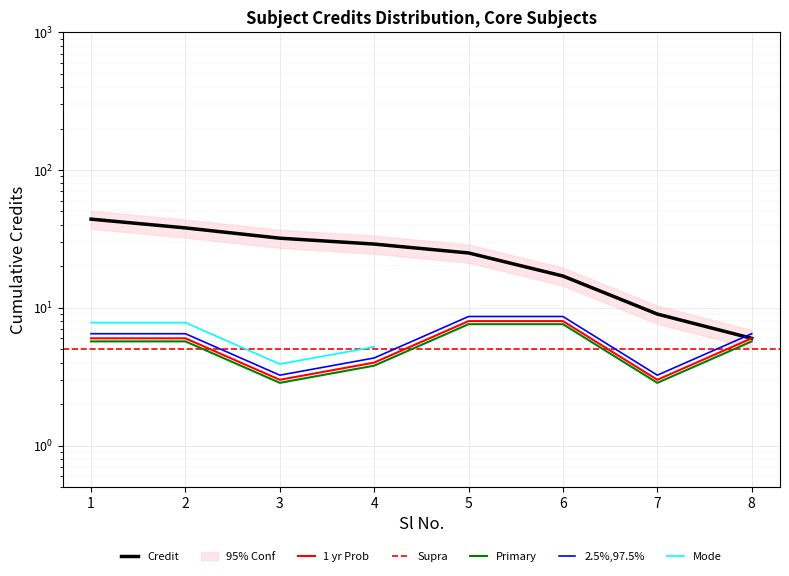

The chart shows a value of 5 at 3. True or false?

False